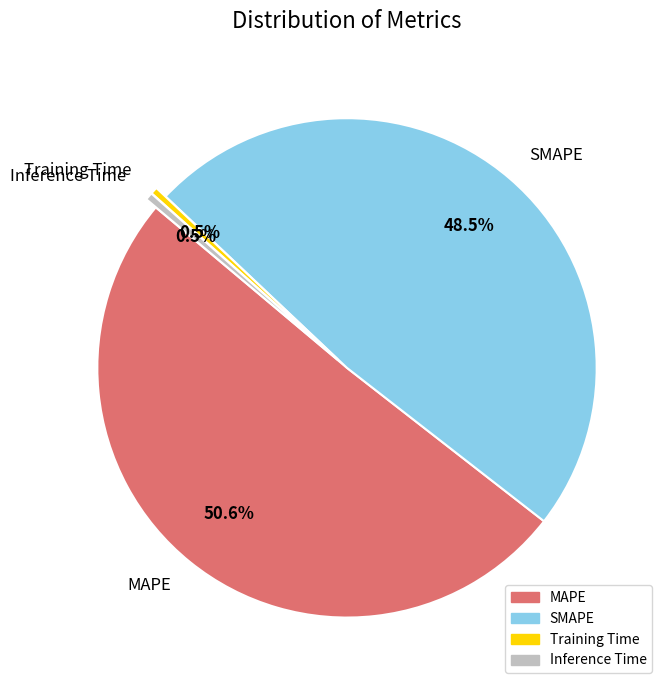

Which slice is the largest?

MAPE